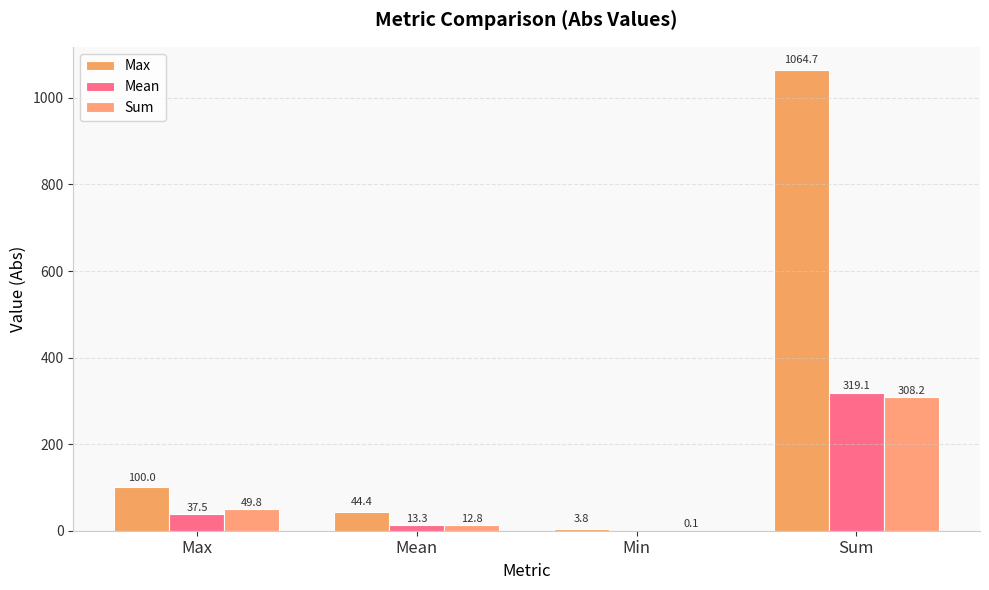

Which category has the highest value in the Max series?

Sum